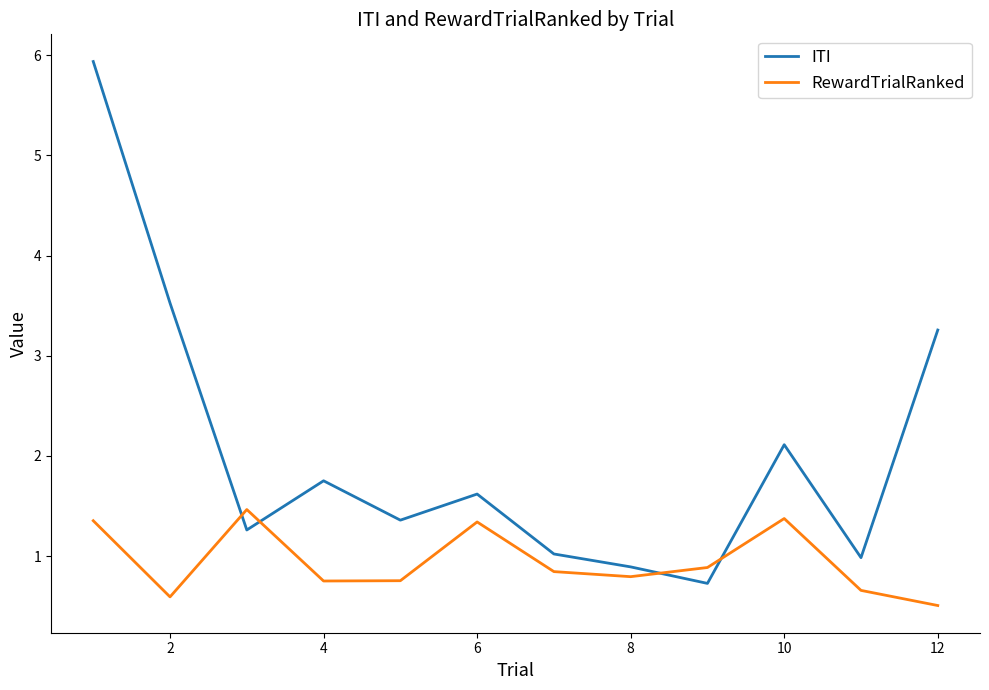

What is the difference between the maximum and minimum values in the RewardTrialRanked series?

1.0